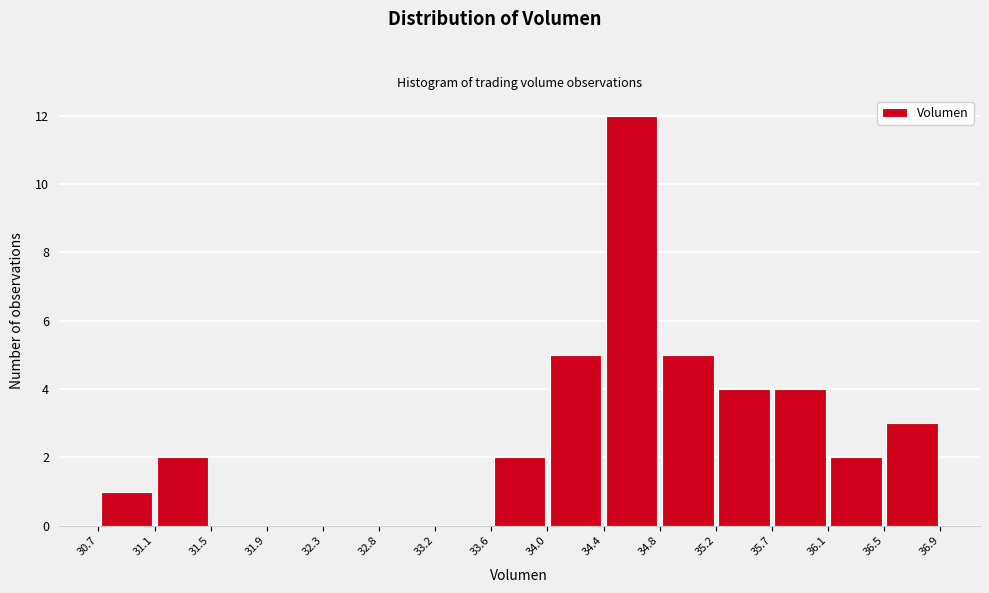

Reading left to right, transcribe this chart: for each bar, give the range it covers on the x-axis and its height. The values are not printed on the chart, so give them approximately, as read against the axis.

30.7 to 31.1: 1
31.1 to 31.5: 2
31.5 to 31.9: 0
31.9 to 32.3: 0
32.3 to 32.8: 0
32.8 to 33.2: 0
33.2 to 33.6: 0
33.6 to 34.0: 2
34.0 to 34.4: 5
34.4 to 34.8: 12
34.8 to 35.2: 5
35.2 to 35.7: 4
35.7 to 36.1: 4
36.1 to 36.5: 2
36.5 to 36.9: 3